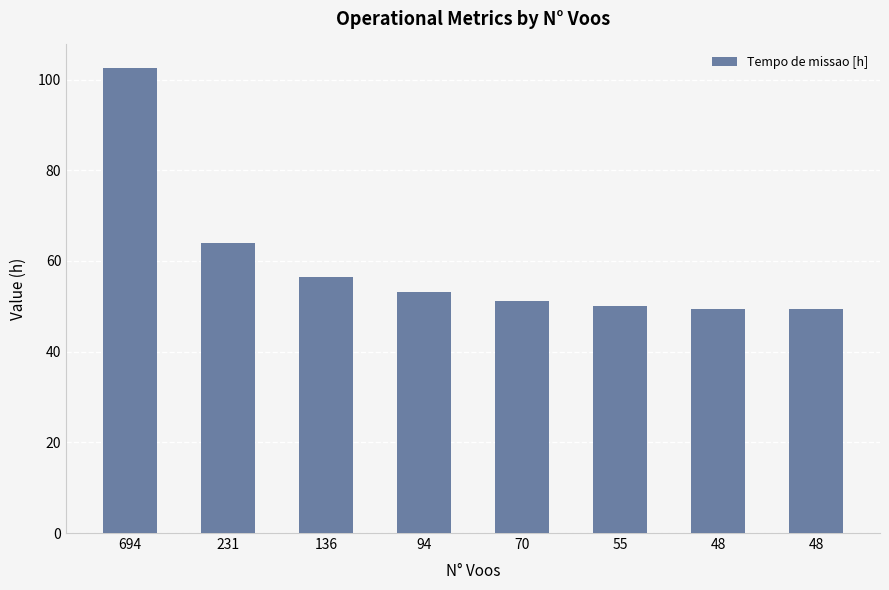

What is the average value?

59.5